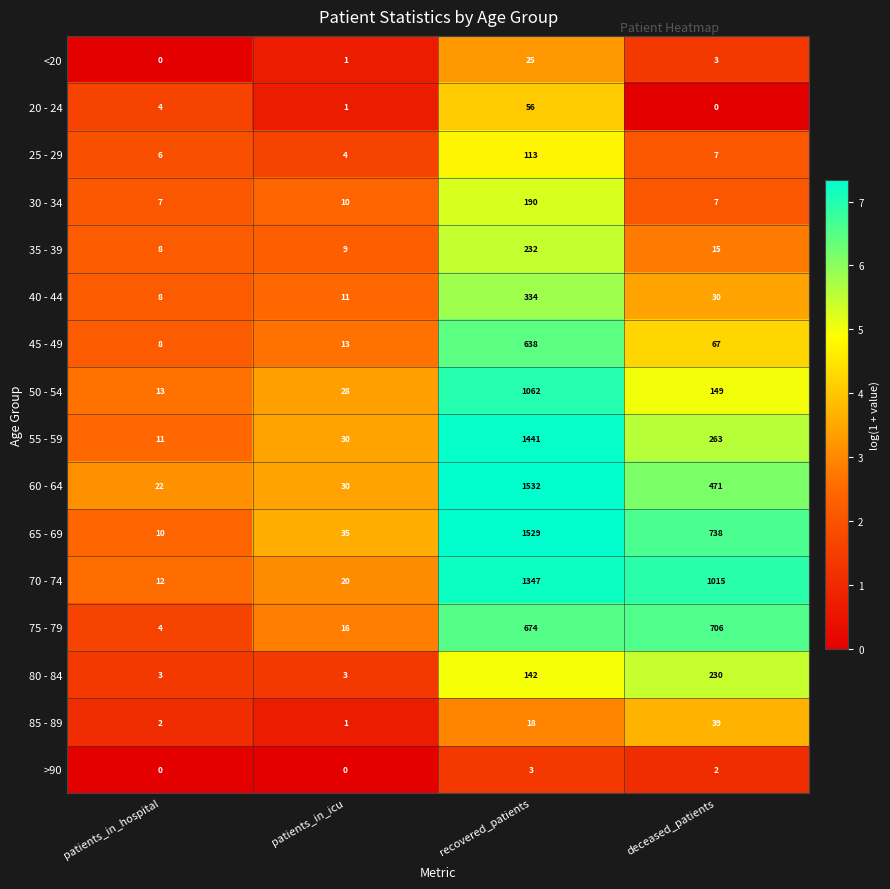

What is the total value across all series at deceased_patients?

3742